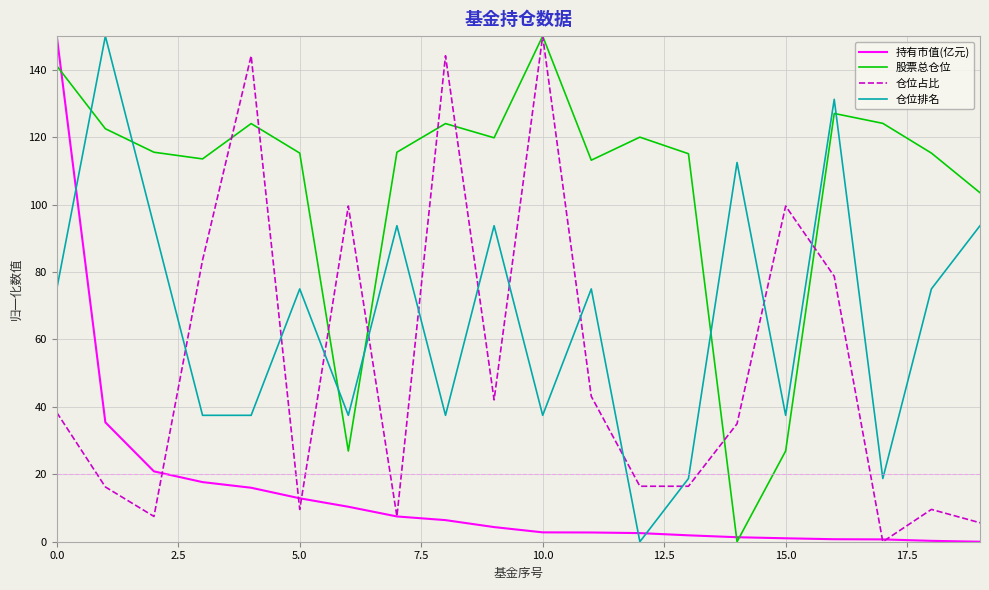

How many series are shown in this chart?

4